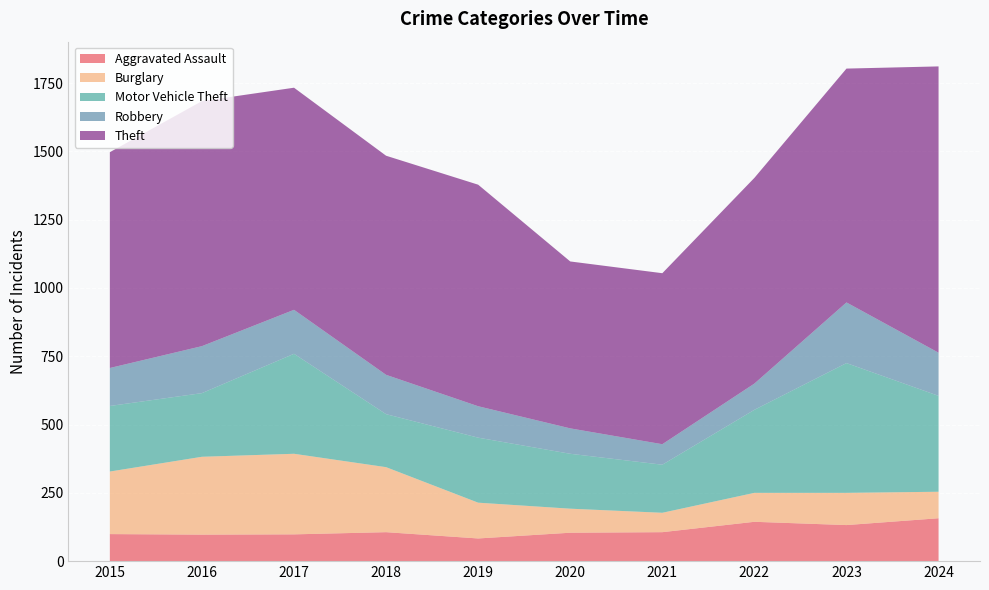

Reading left to right, transcribe all the data shown in this chart.

Aggravated Assault: 99	97	98	106	83	104	106	144	132	157
Burglary: 229	285	295	238	131	88	71	106	118	97
Motor Vehicle Theft: 240	233	366	194	238	201	176	304	475	351
Robbery: 139	172	161	144	115	93	75	96	222	158
Theft: 790	897	813	802	811	611	626	753	856	1048